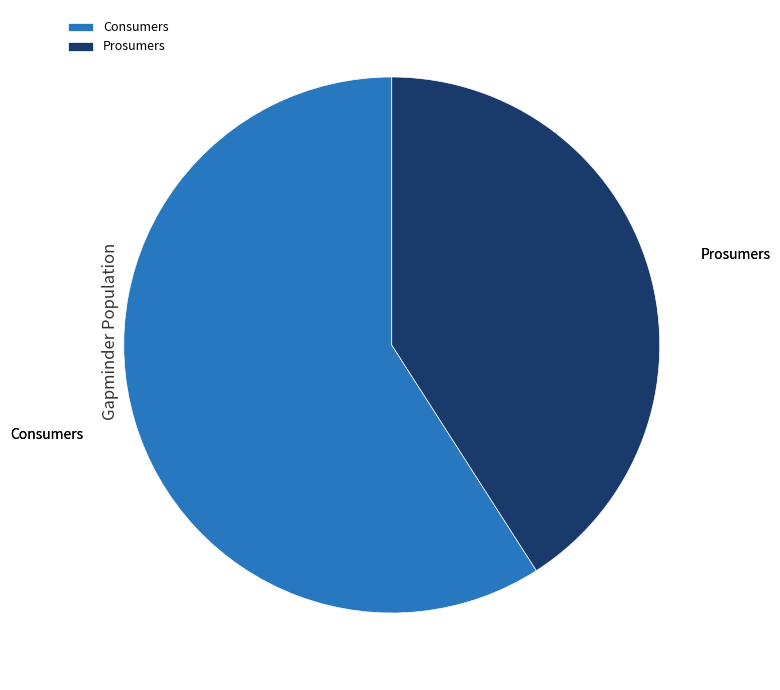

How many segments does this pie chart have?

2